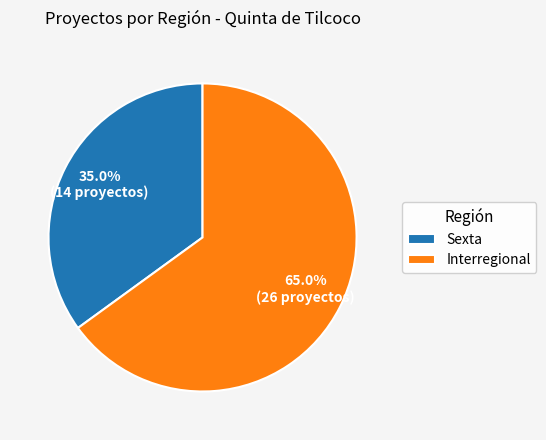

To the nearest percent, what is the average slice percentage?

50%